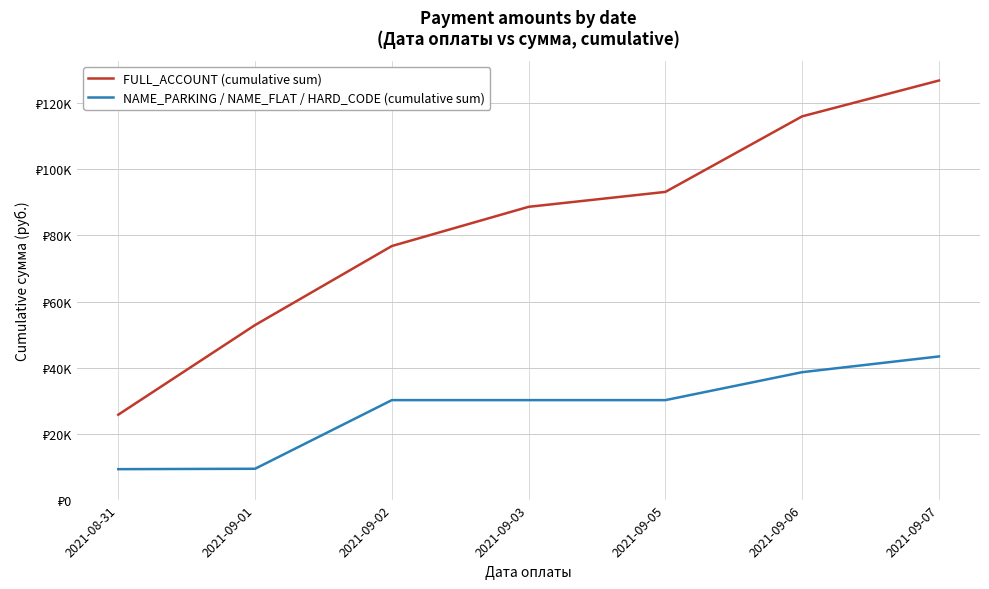

What are all the series names shown in the legend?

FULL_ACCOUNT (cumulative sum), NAME_PARKING / NAME_FLAT / HARD_CODE (cumulative sum)